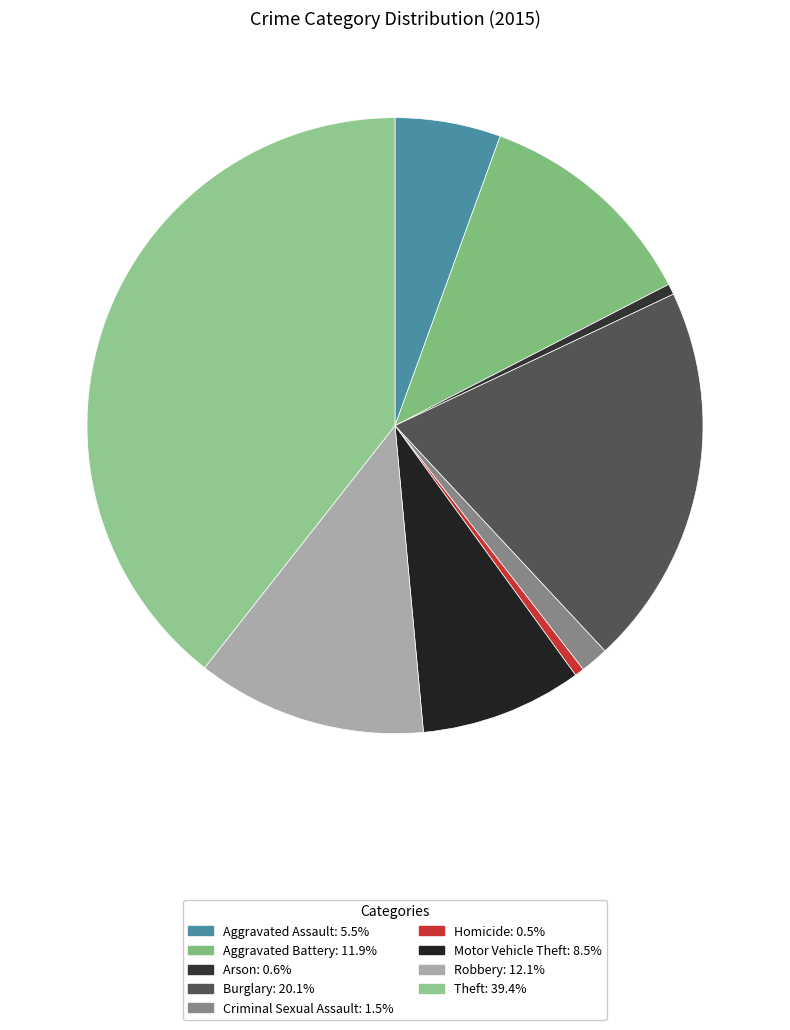

How many slices are in this pie chart?

9